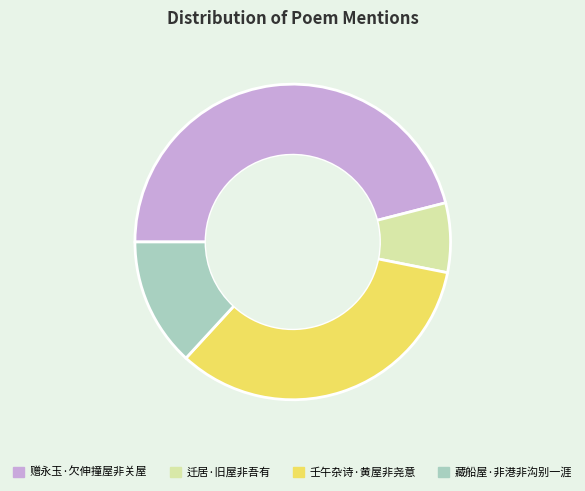

Does 迁居·旧屋非吾有 represent more than half of the total?

No